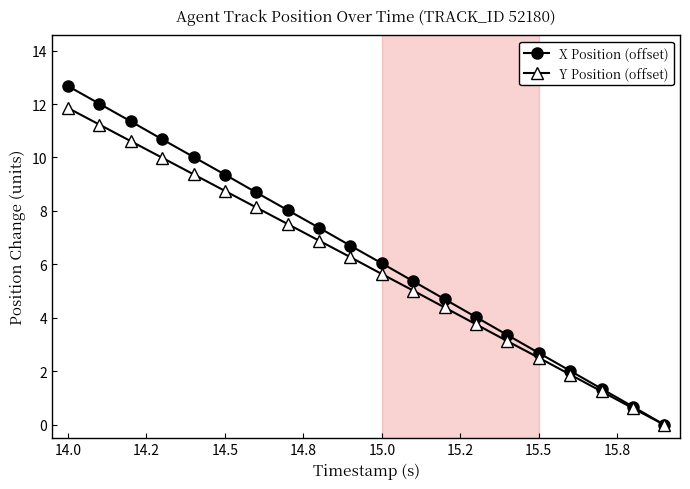

What is the average value of the X Position (offset) series?

6.4